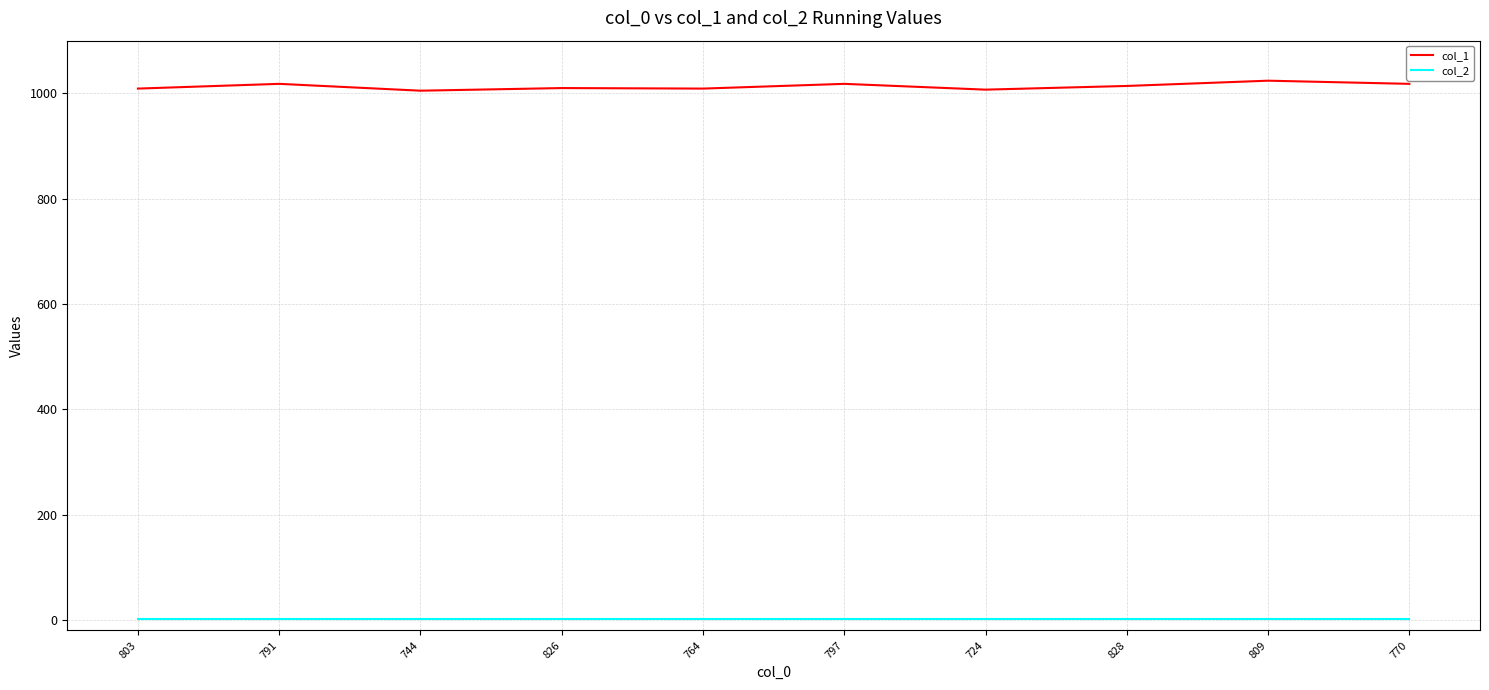

What is the difference between the highest and lowest values at 770?

1017